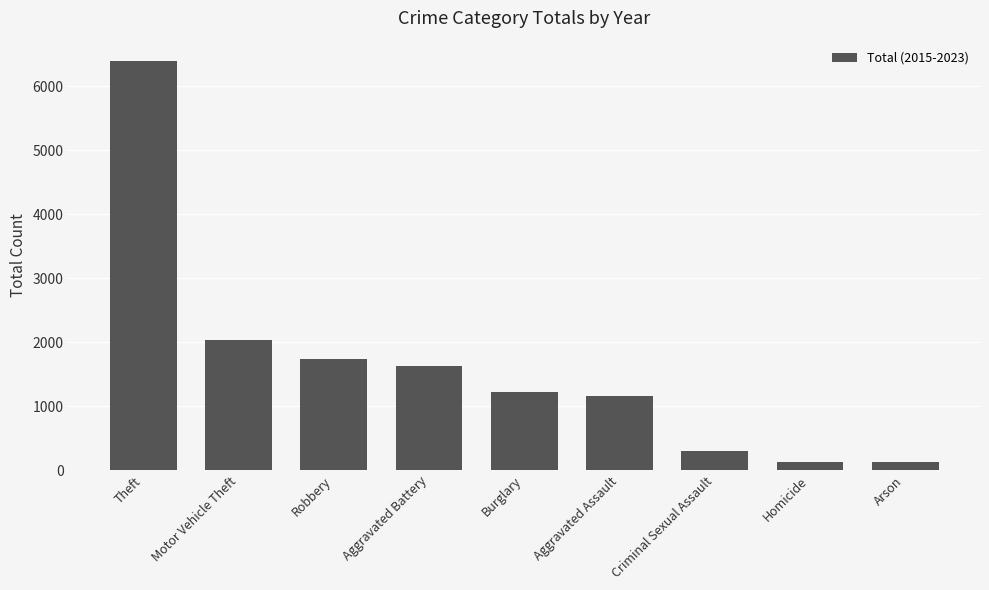

Where is the data nearest to the value 3256?

Motor Vehicle Theft